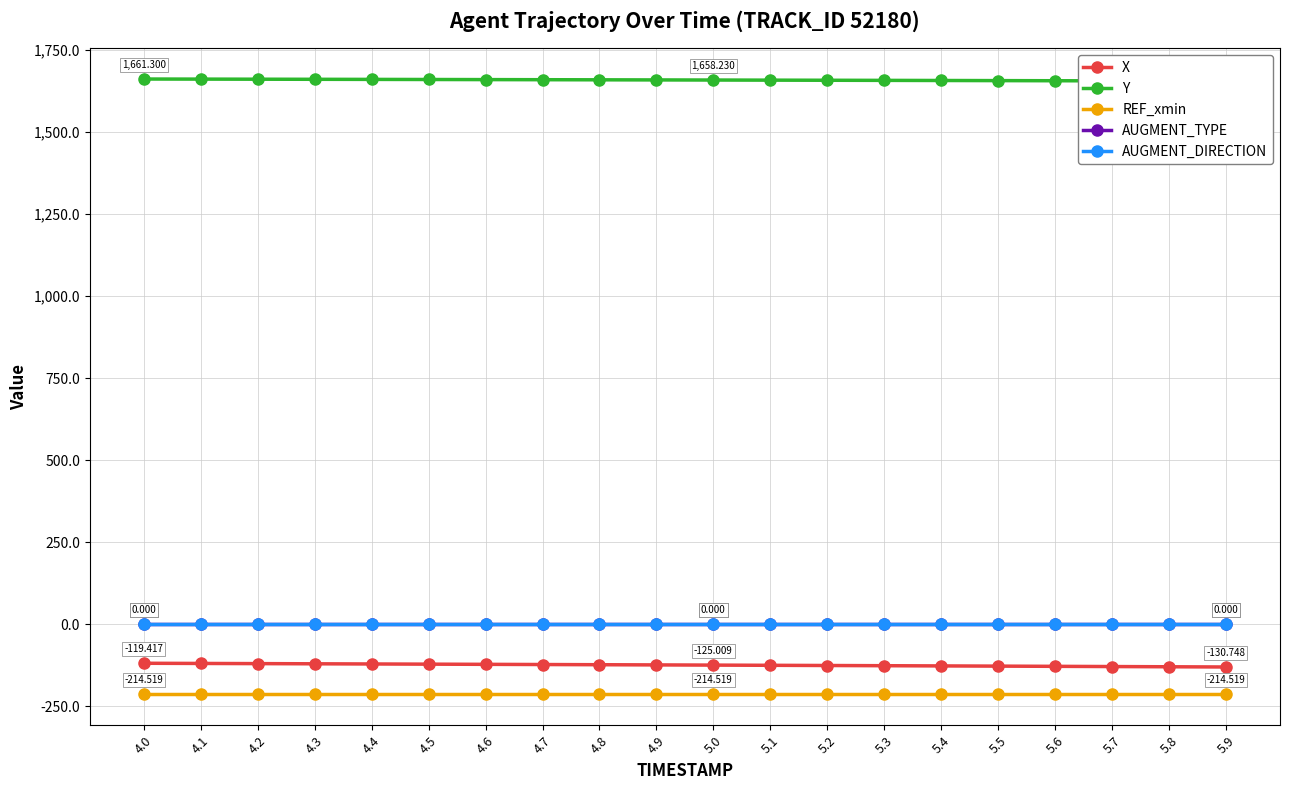

True or false: Y and X cross at least once.

False